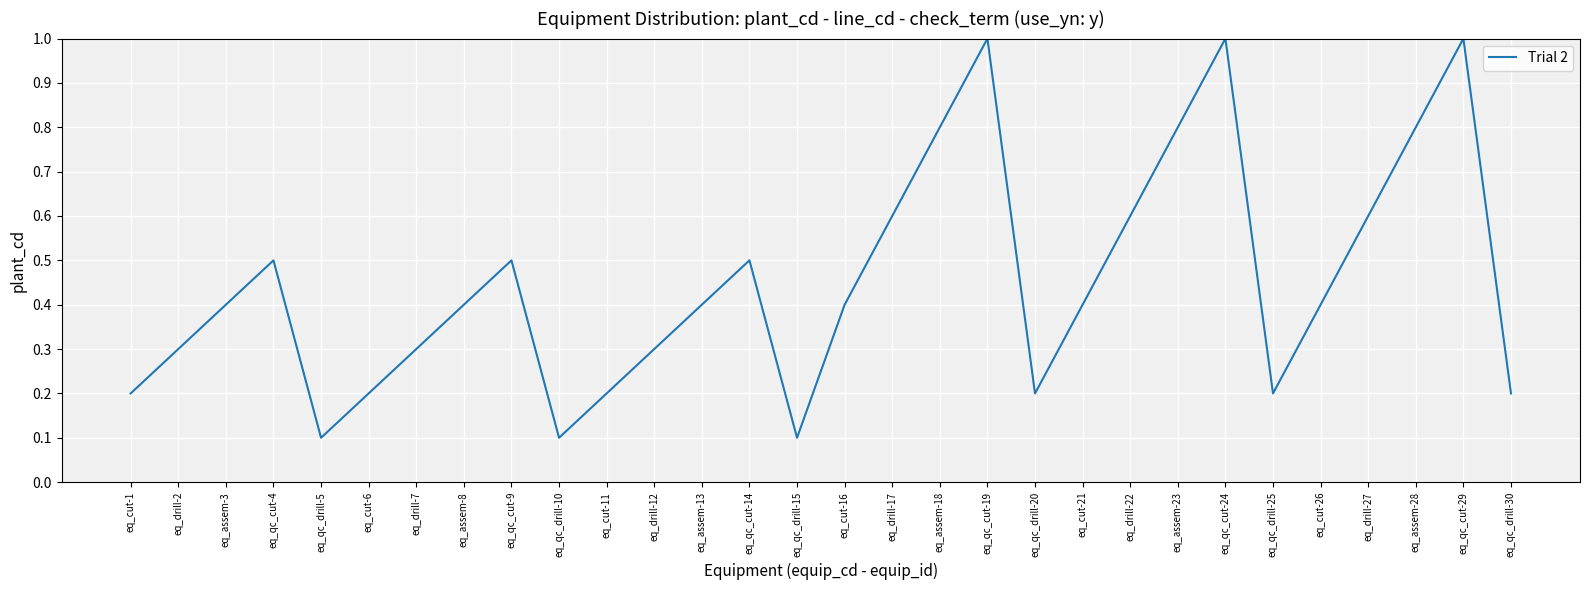

Which has a higher value, eq_cut-26 or eq_qc_drill-25?

eq_cut-26